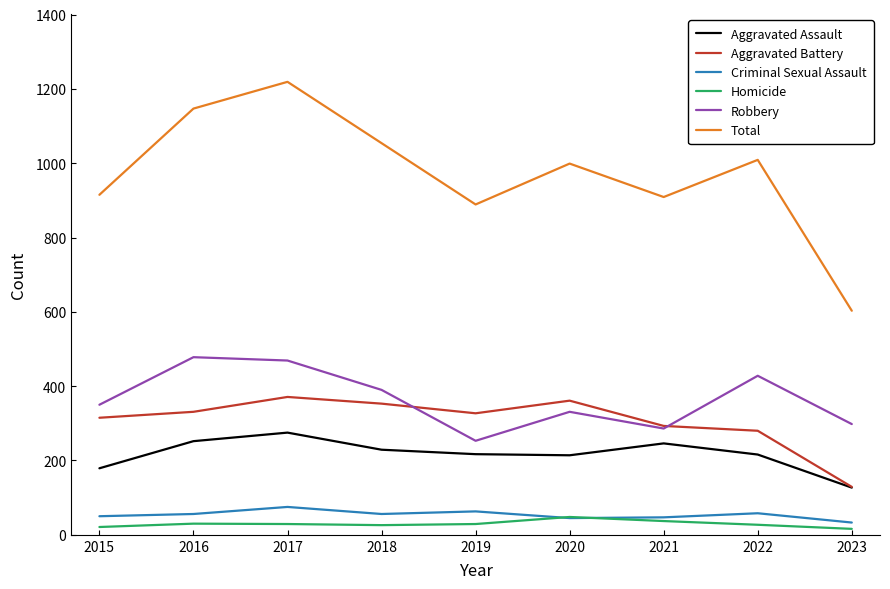

True or false: Criminal Sexual Assault has a value of 47 at 2021.

True